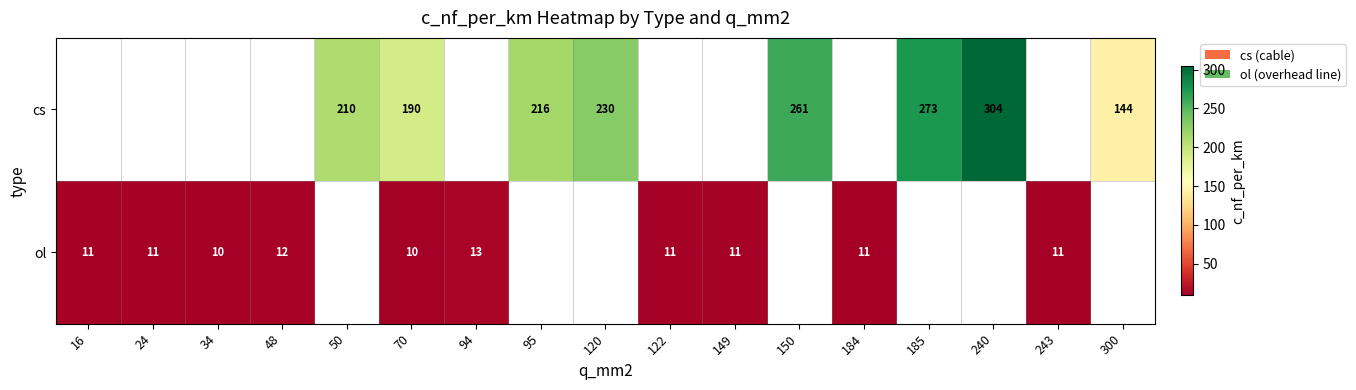

The ol series shows 5 at 243. True or false?

False